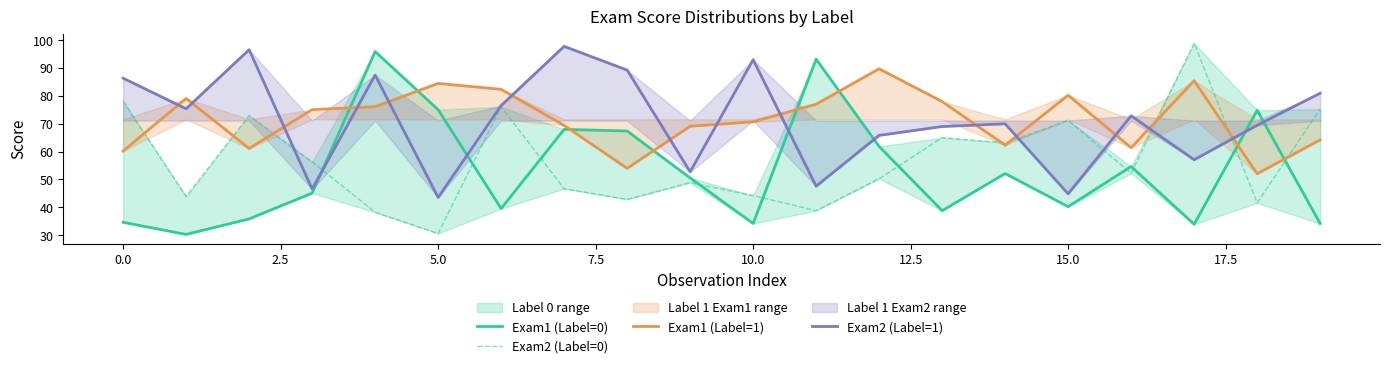

Is it true that Exam1 (Label=1) equals 85.4 at 17?

True